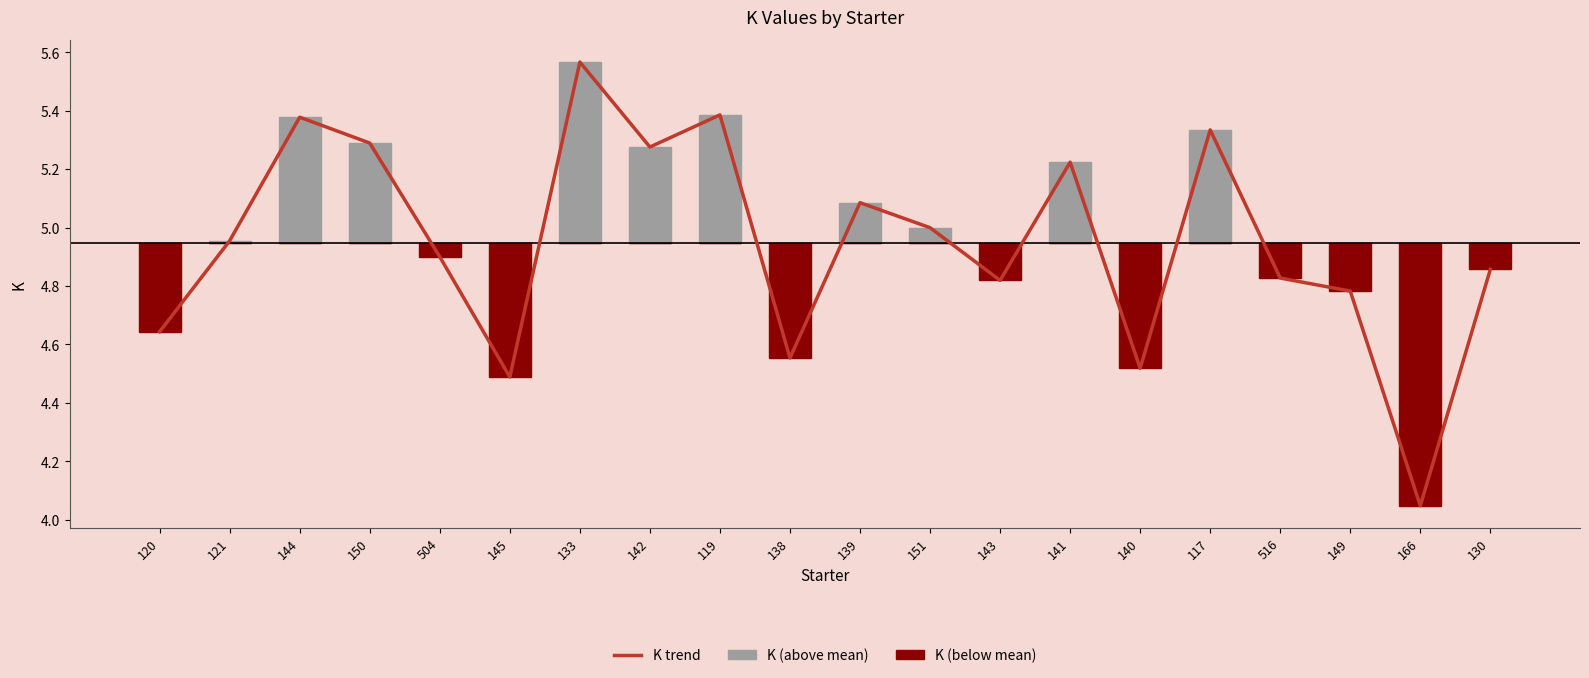

What is the label of the 17th bar from the right?

150